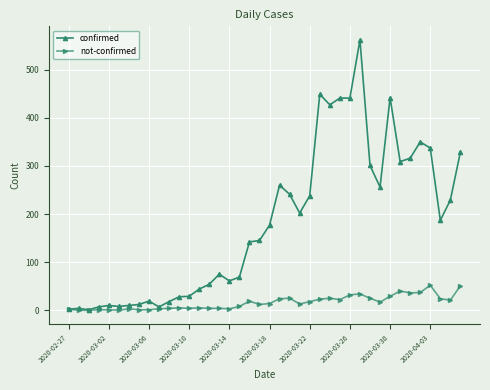

What is the highest value of the not-confirmed series?

52